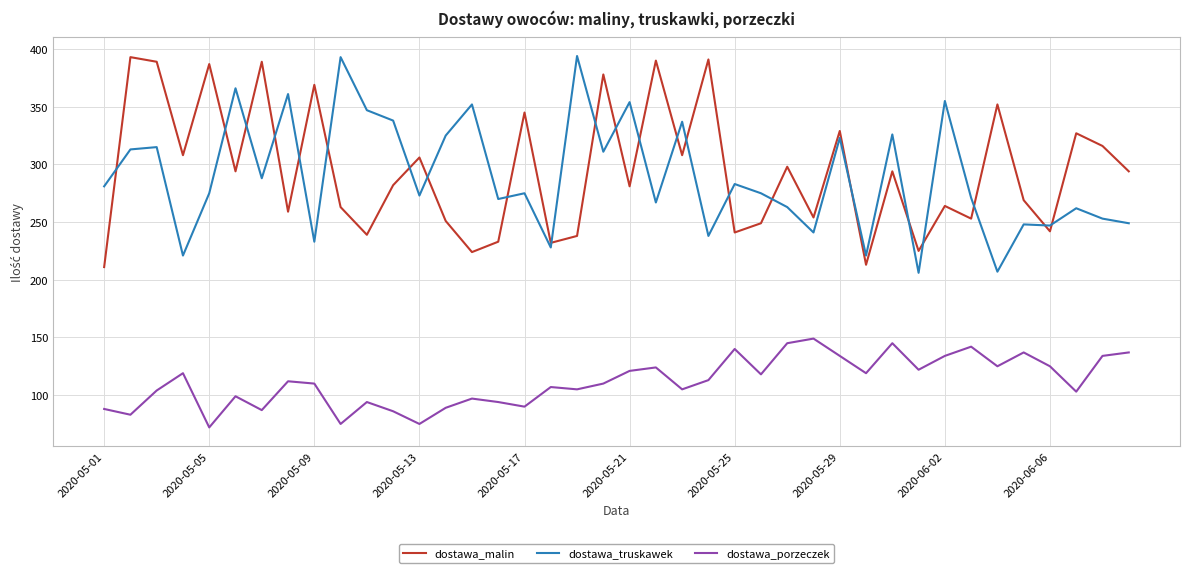

Which series ends up on top after the final intersection of dostawa_truskawek and dostawa_malin?

dostawa_malin